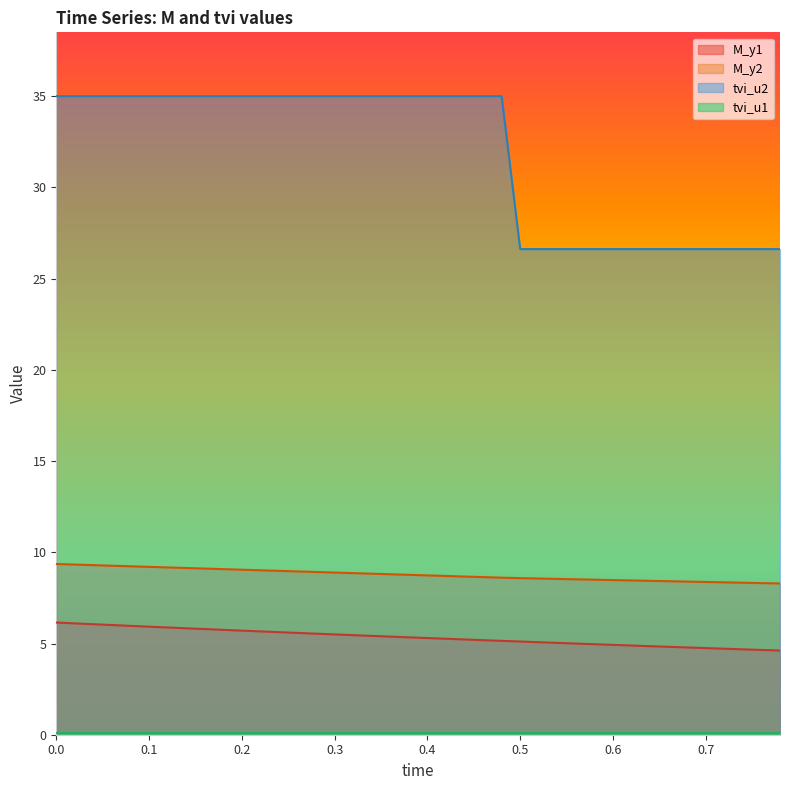

Which series has the largest total across all categories?

tvi_u2